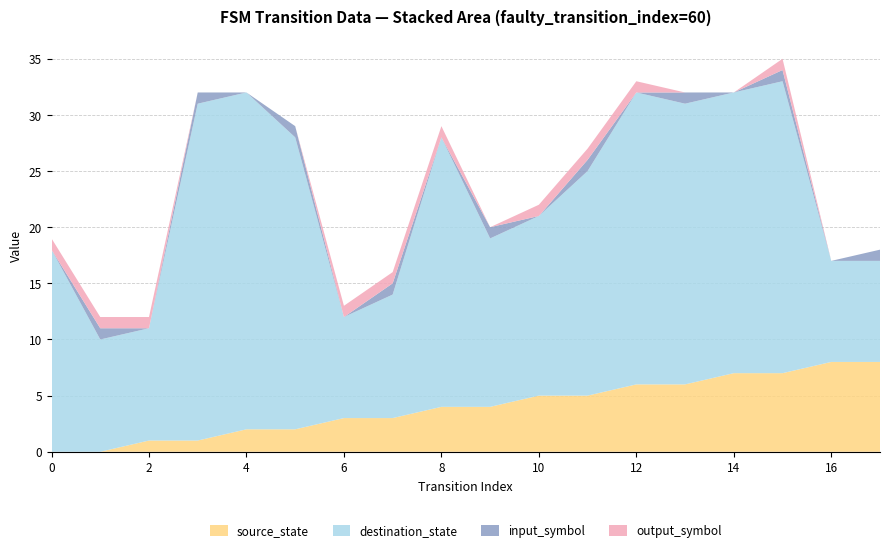

Reading left to right, what are all the values shown in this chart?

source_state: 0	0	1	1	2	2	3	3	4	4	5	5	6	6	7	7	8	8
destination_state: 18	10	10	30	30	26	9	11	24	15	16	20	26	25	25	26	9	9
input_symbol: 0	1	0	1	0	1	0	1	0	1	0	1	0	1	0	1	0	1
output_symbol: 1	1	1	0	0	0	1	1	1	0	1	1	1	0	0	1	0	0